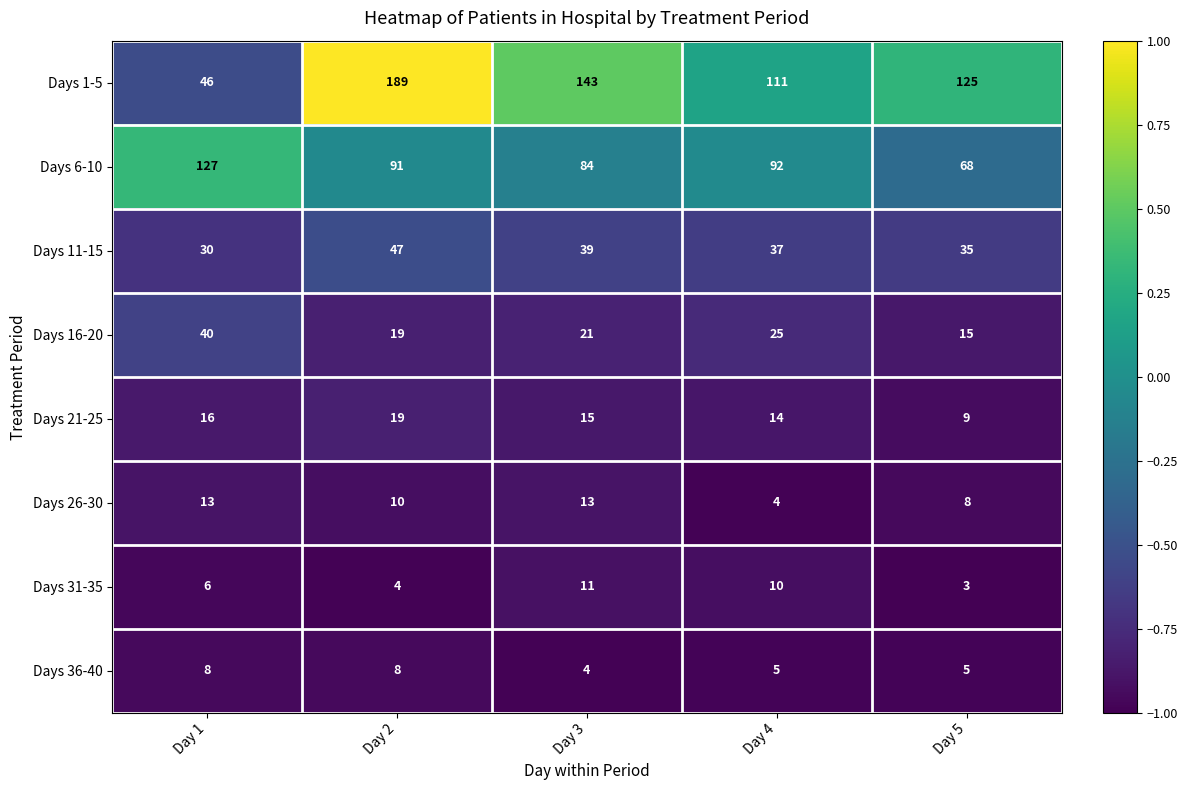

What is the difference between the maximum and second lowest values in the Days 26-30 series?

5